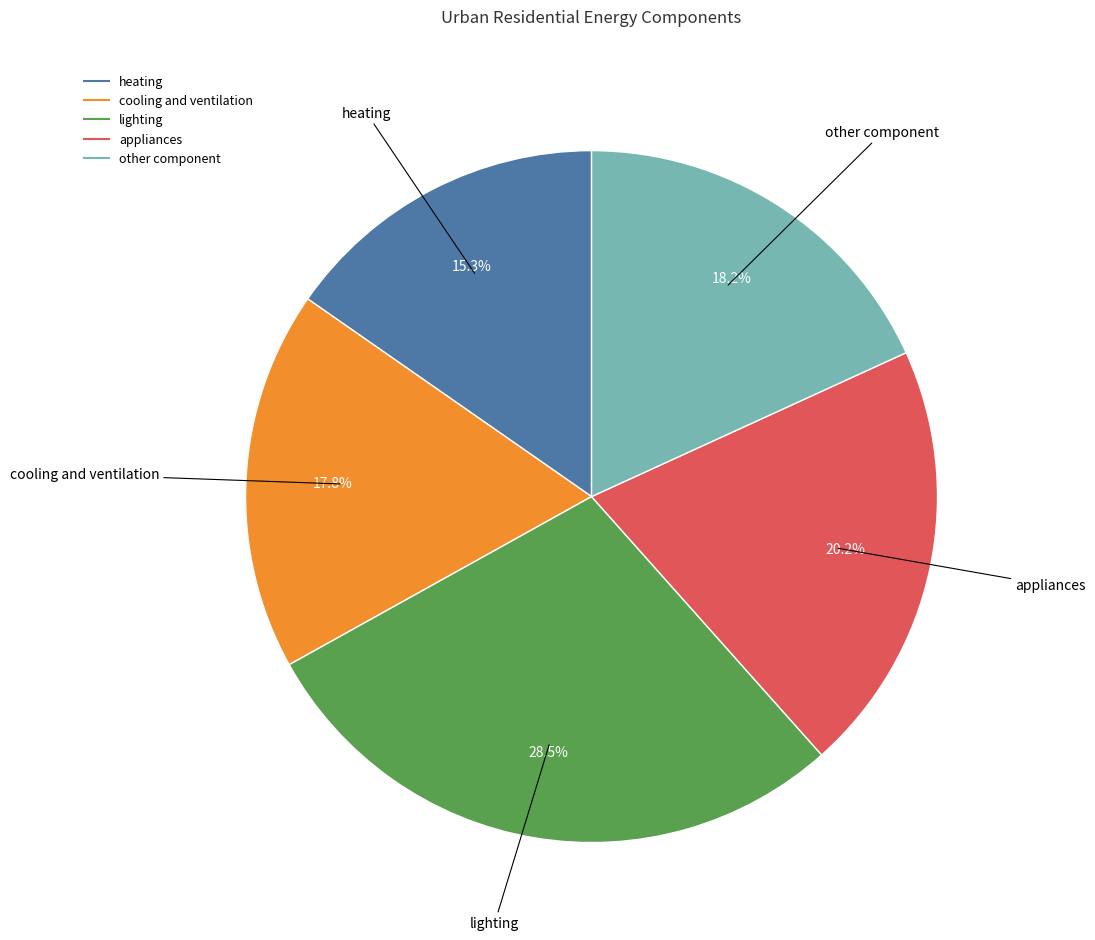

Does any single category account for the majority?

No